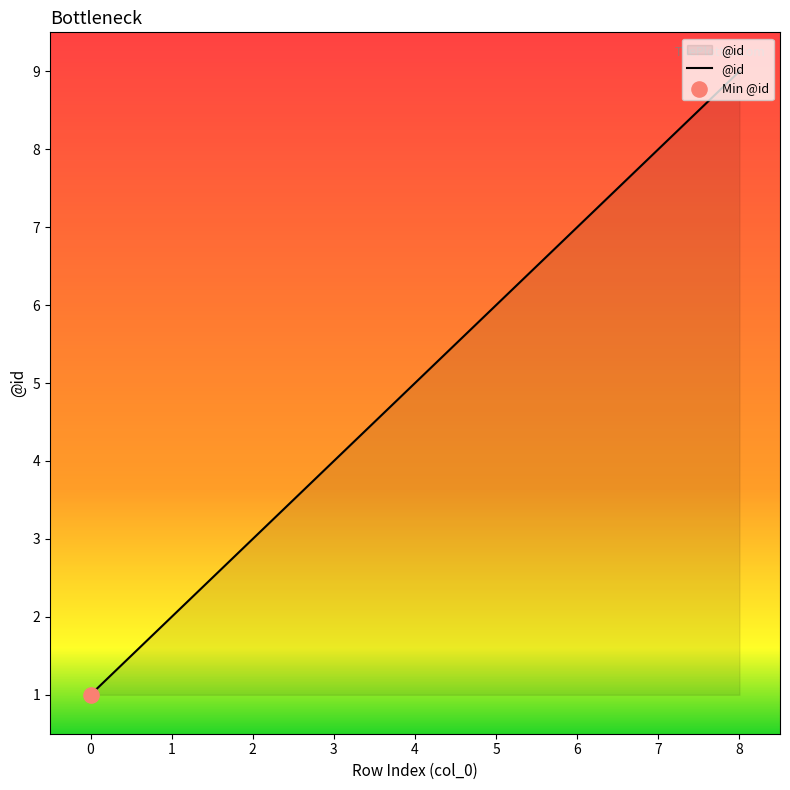

Which has a higher value, 1 or 0?

1